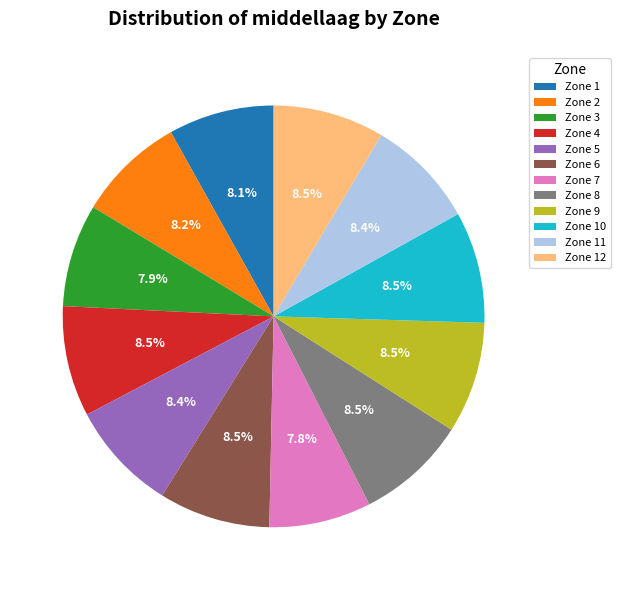

Between Zone 9 and Zone 7, which is larger?

Zone 9